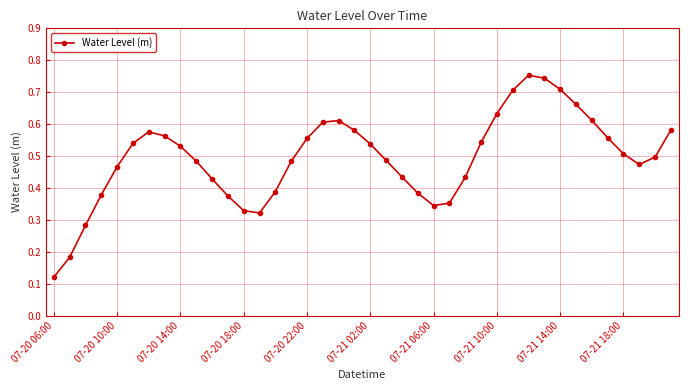

How many lines are shown in the chart?

1